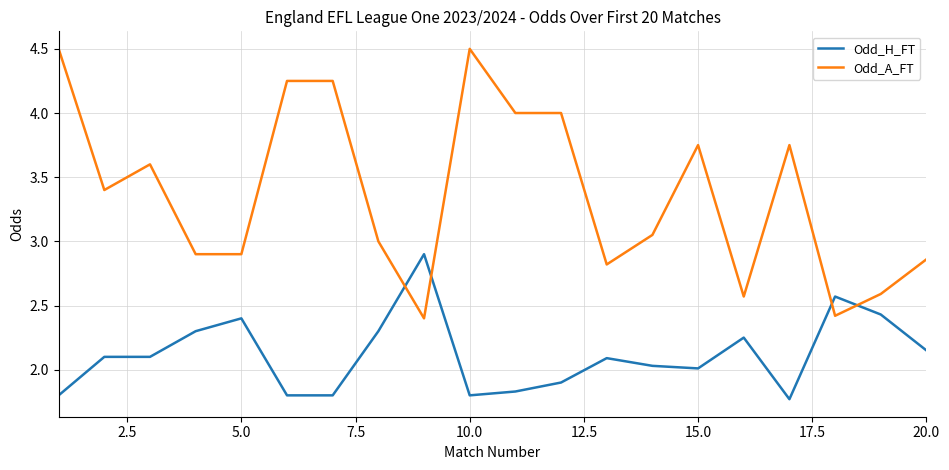

How many intersections are there between Odd_A_FT and Odd_H_FT?

4